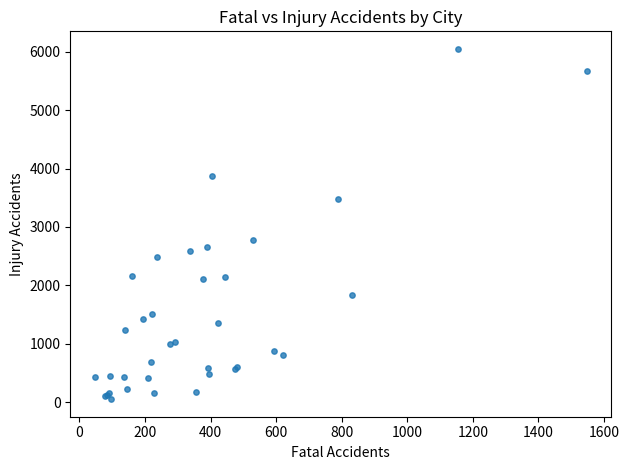

What Y value in the scatter plot is closest to 3049?

2772